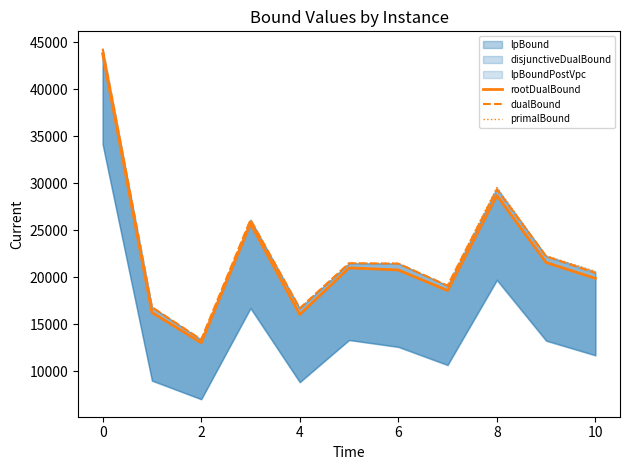

What is the label of the 9th point from the left?

8